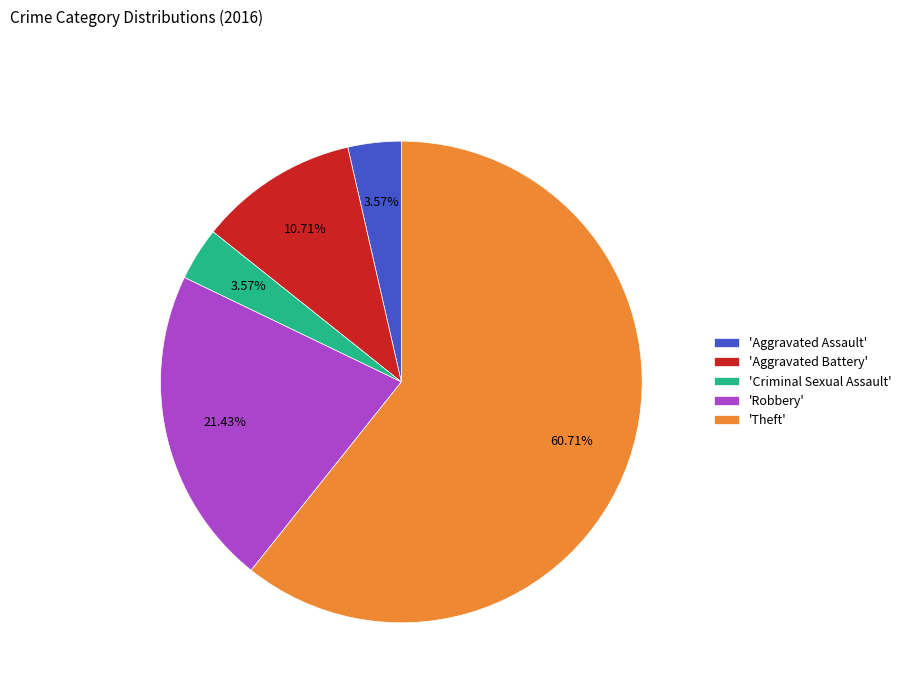

What is the largest slice in the pie chart?

'Theft'